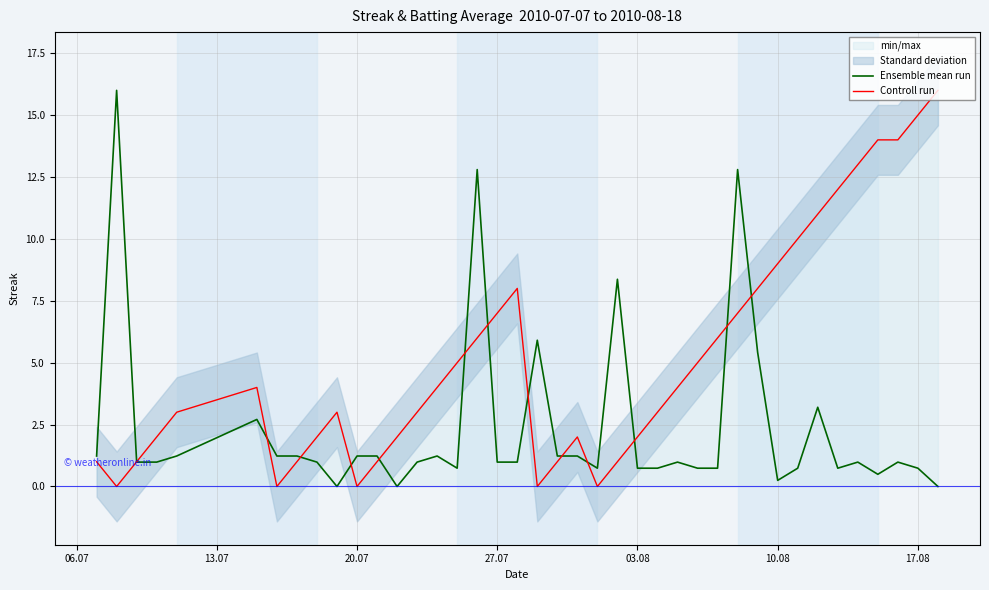

What is the maximum value for Controll run?

16.0